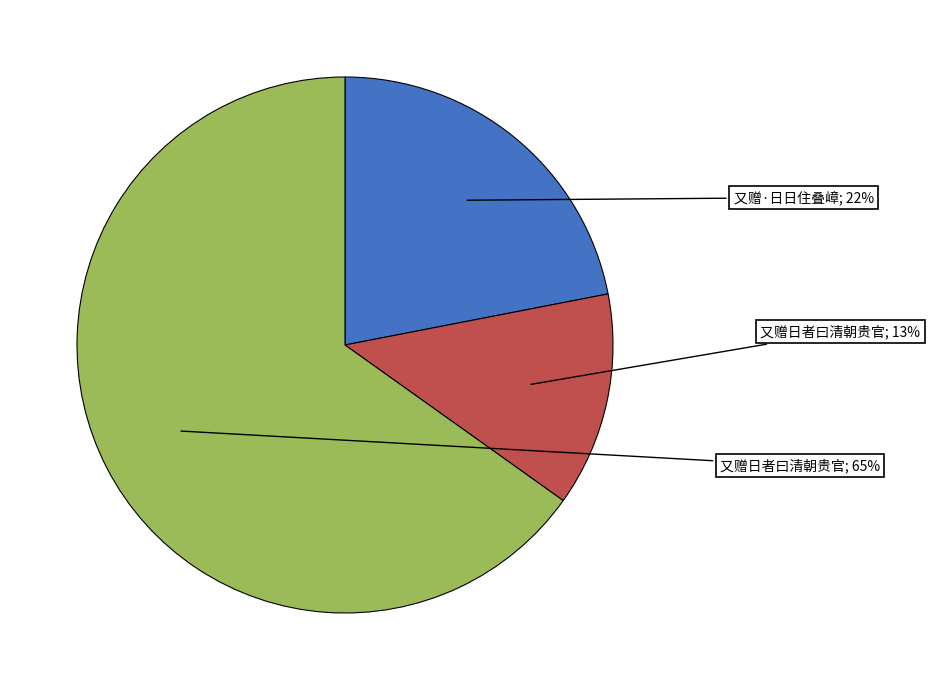

How many segments does this pie chart have?

3